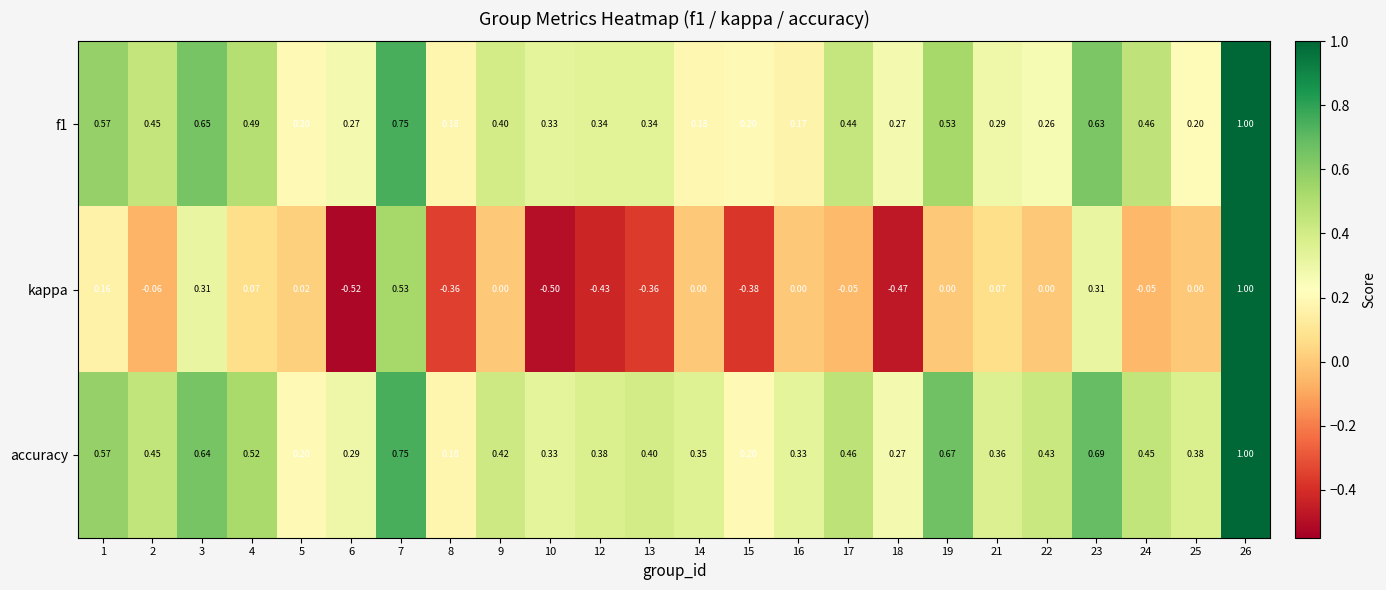

Is the value of f1 at 23 greater than the value of kappa at 26?

No